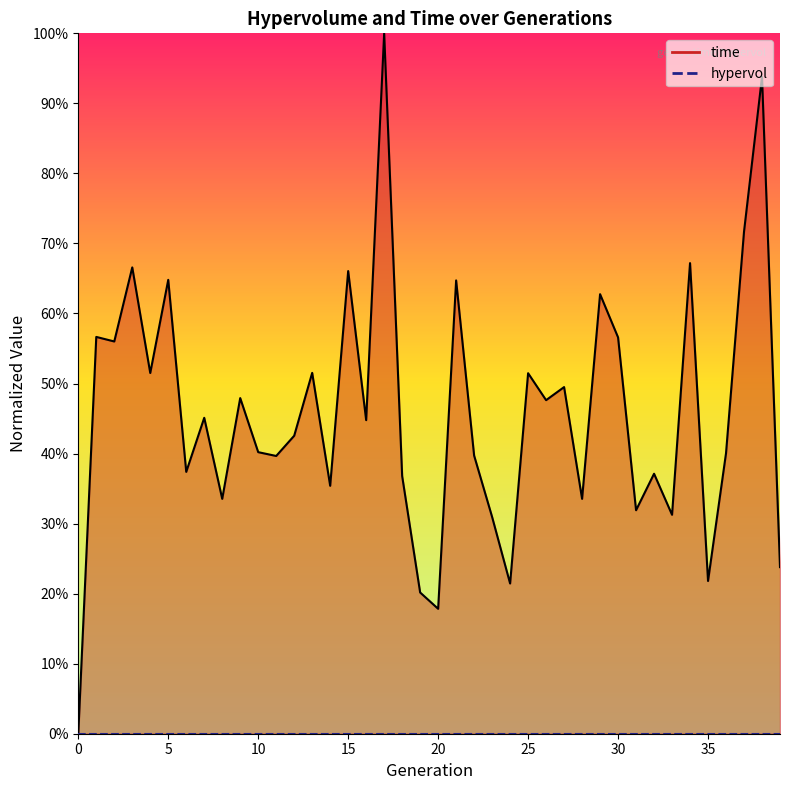

Reading left to right, transcribe all the data shown in this chart.

0=0.0	1=0.6	2=0.6	3=0.7	4=0.5	5=0.6	6=0.4	7=0.5	8=0.3	9=0.5	10=0.4	11=0.4	12=0.4	13=0.5	14=0.4	15=0.7	16=0.4	17=1.0	18=0.4	19=0.2	20=0.2	21=0.6	22=0.4	23=0.3	24=0.2	25=0.5	26=0.5	27=0.5	28=0.3	29=0.6	30=0.6	31=0.3	32=0.4	33=0.3	34=0.7	35=0.2	36=0.4	37=0.7	38=0.9	39=0.2